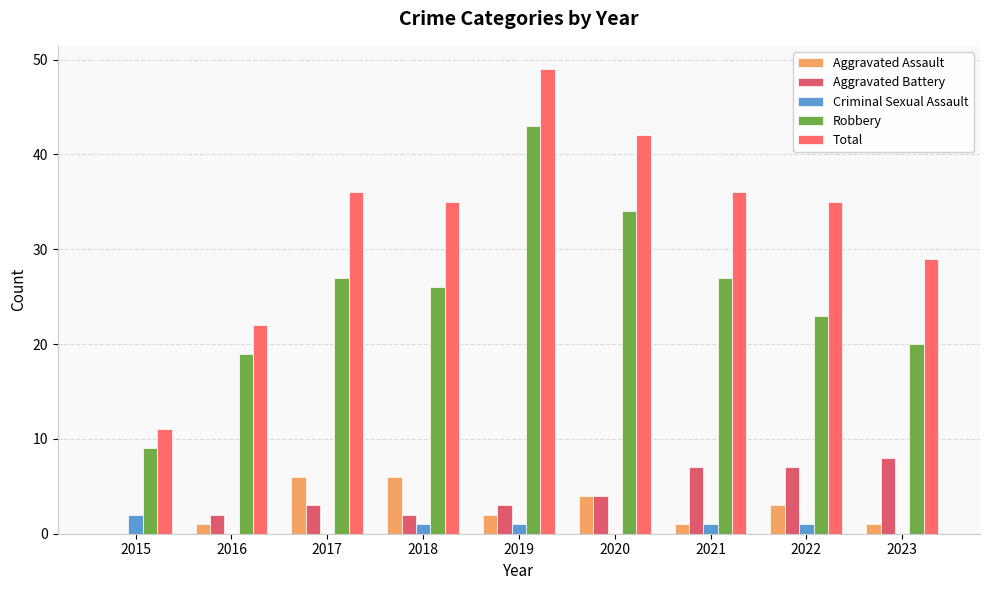

How many groups of bars are there?

9